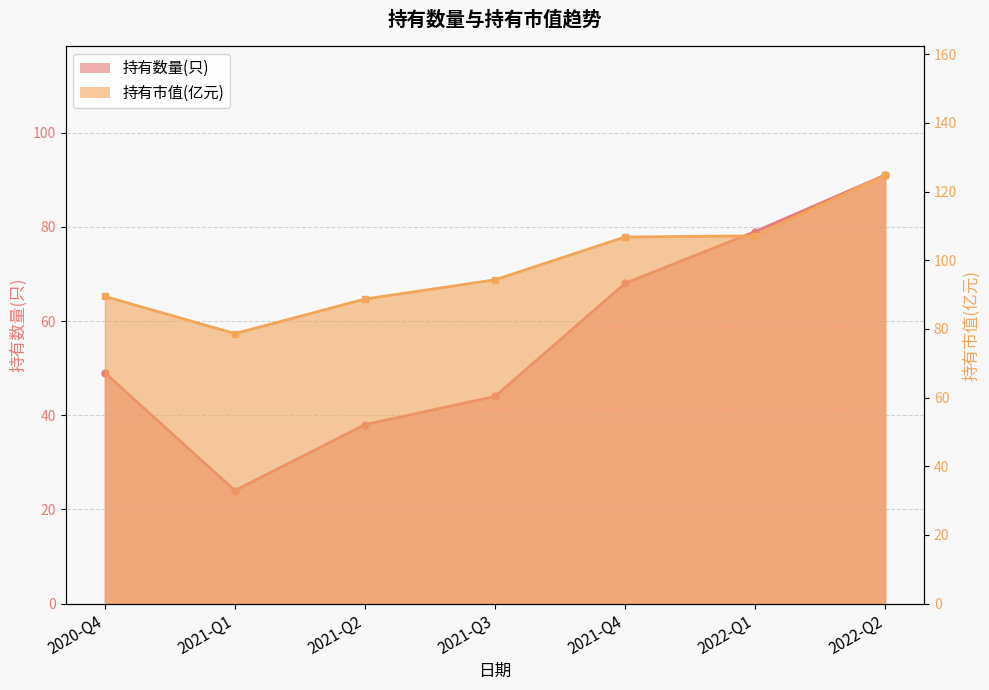

What is the greatest value displayed?

124.8